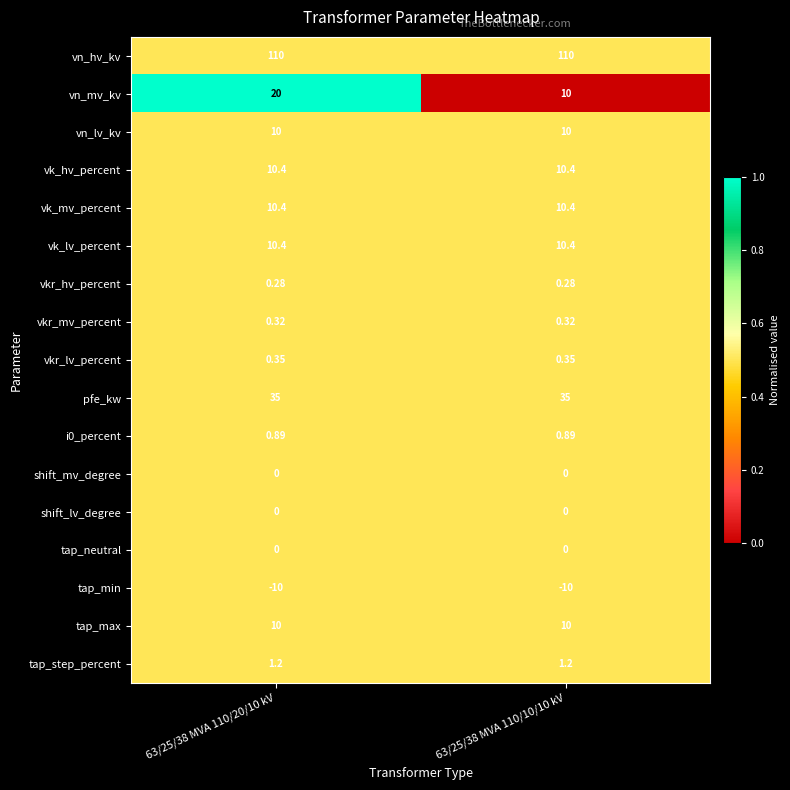

Which series changed the most between 63/25/38 MVA 110/20/10 kV and 63/25/38 MVA 110/10/10 kV?

vn_mv_kv